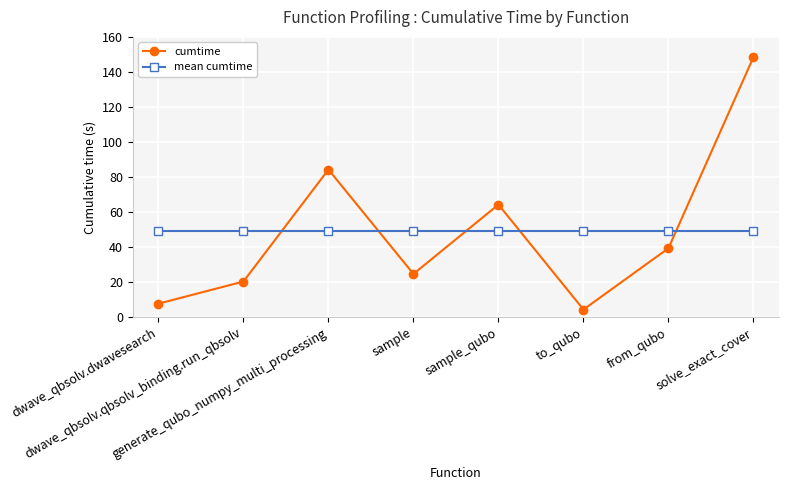

The value of mean cumtime at dwave_qbsolv.dwavesearch is 85.5. True or false?

False